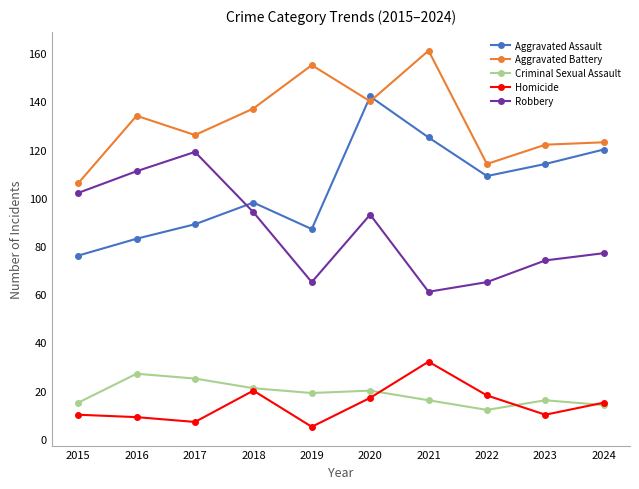

In Aggravated Battery, how many points are lower than both neighbors (excluding endpoints)?

3